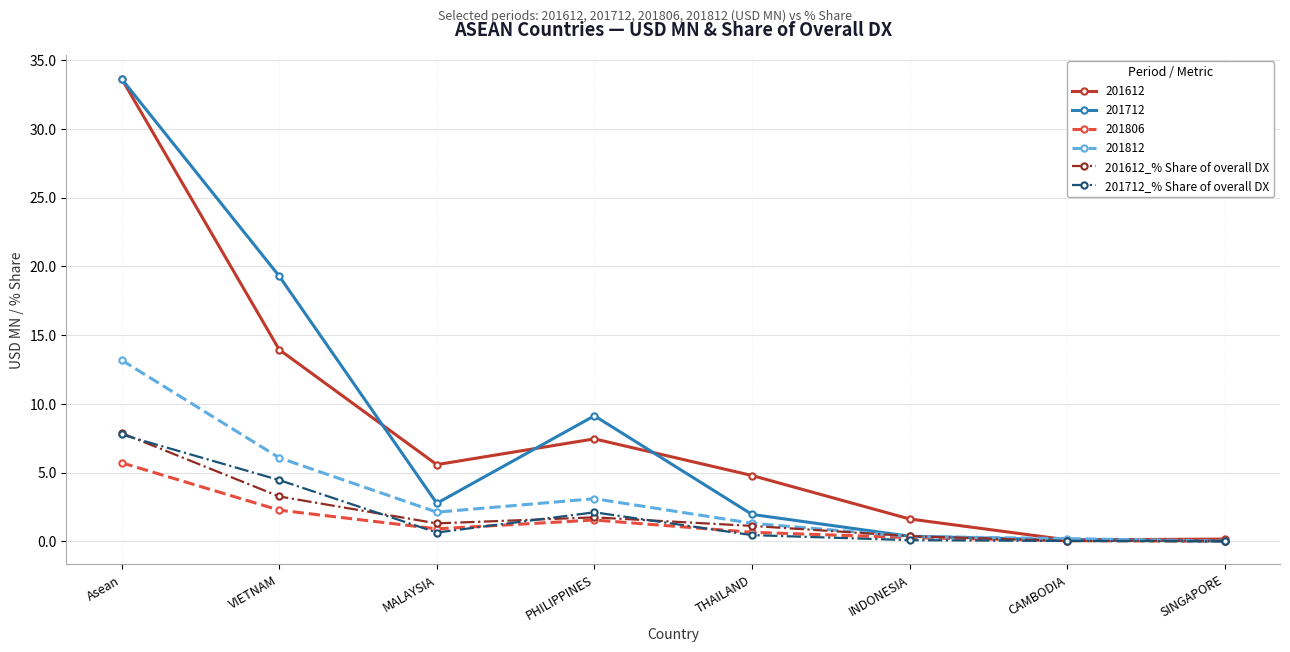

How many lines are shown in the chart?

6